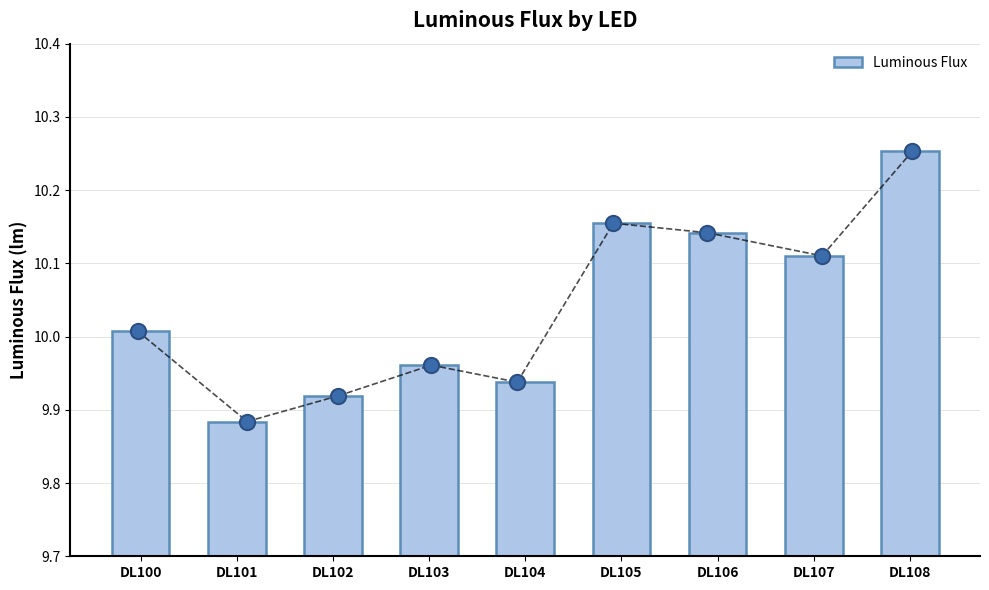

Which has a higher value, DL106 or DL100?

DL106